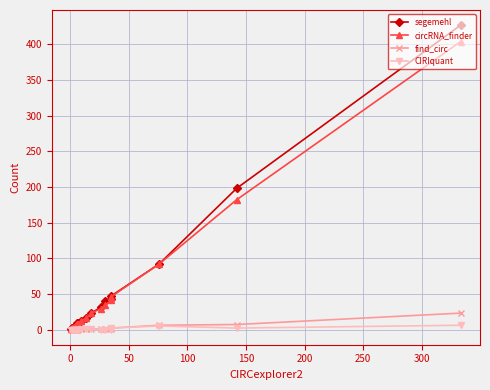

Which series has the largest range (max minus min)?

segemehl